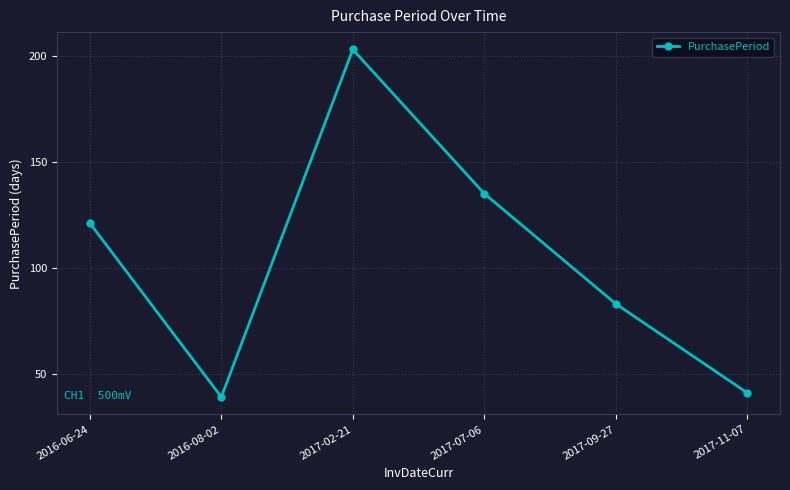

Reading left to right, transcribe all the data shown in this chart.

2016-06-24=121	2016-08-02=39	2017-02-21=203	2017-07-06=135	2017-09-27=83	2017-11-07=41